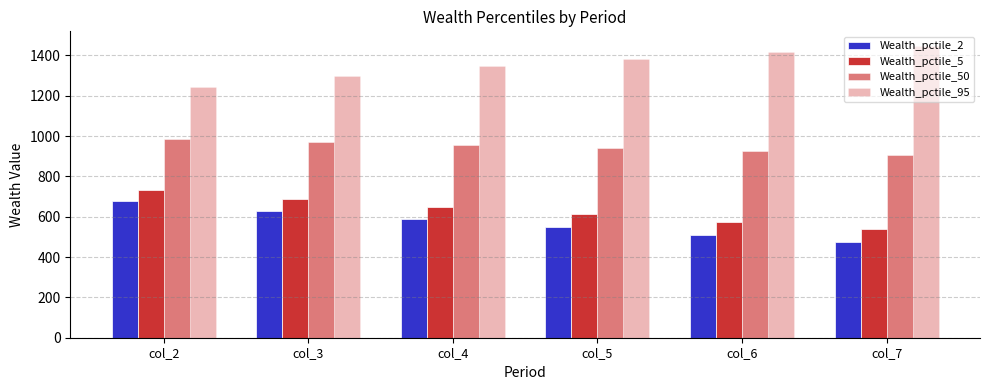

At which label is Wealth_pctile_50 closest to 946?

col_5